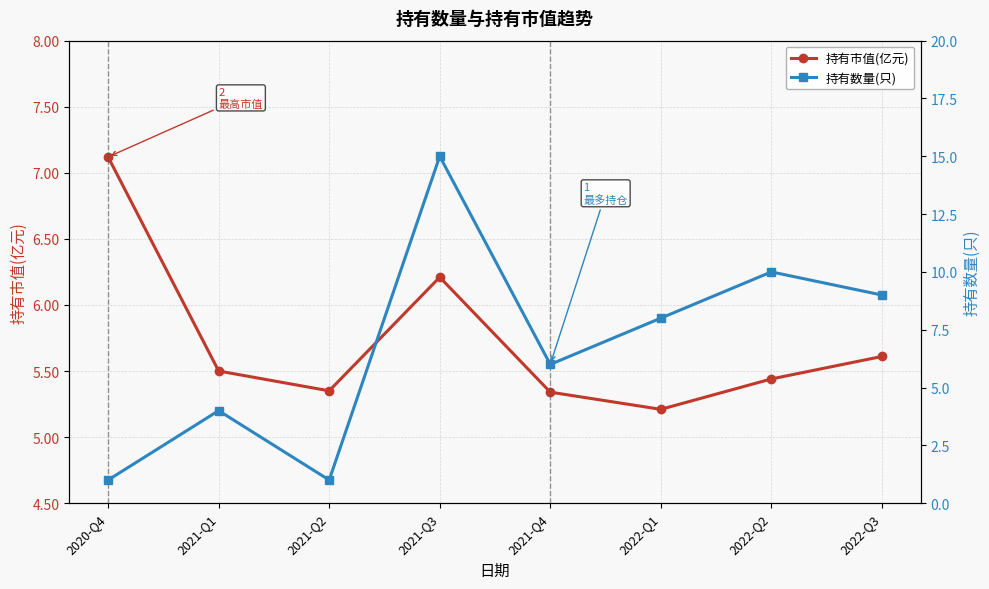

The value of 持有数量(只) at 2022-Q3 is 4.1. True or false?

False